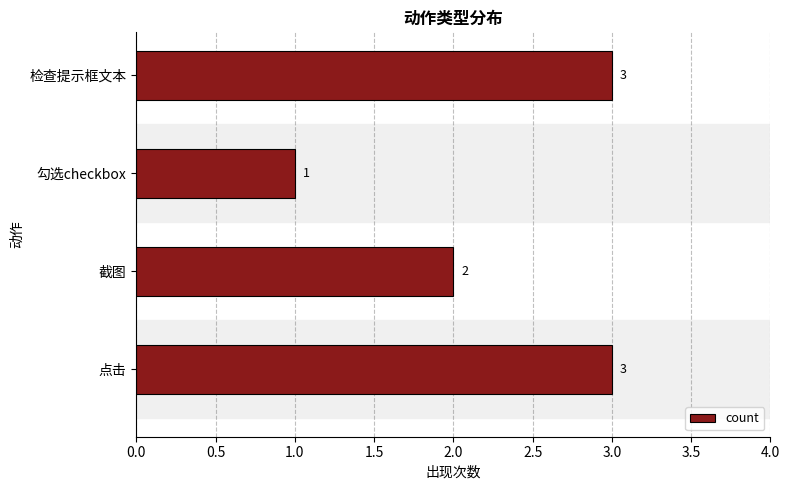

Which label corresponds to the smallest value in the chart?

勾选checkbox